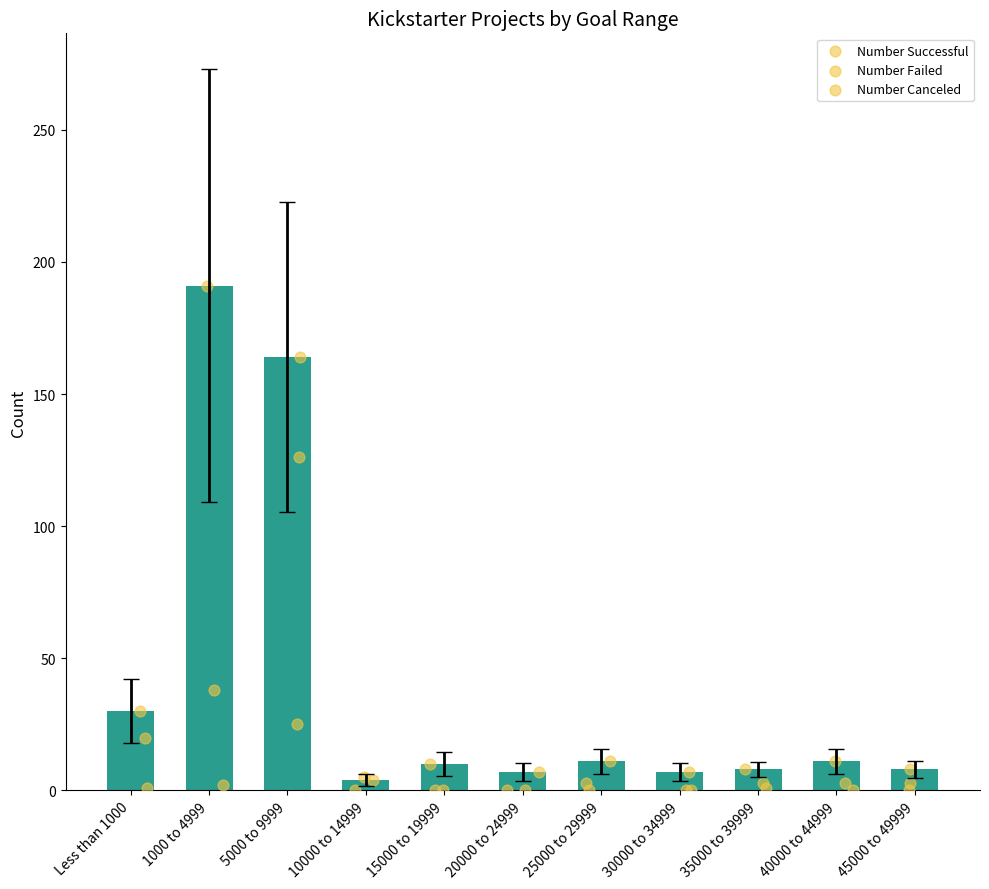

Which series contains the lowest Y value?

Number Failed